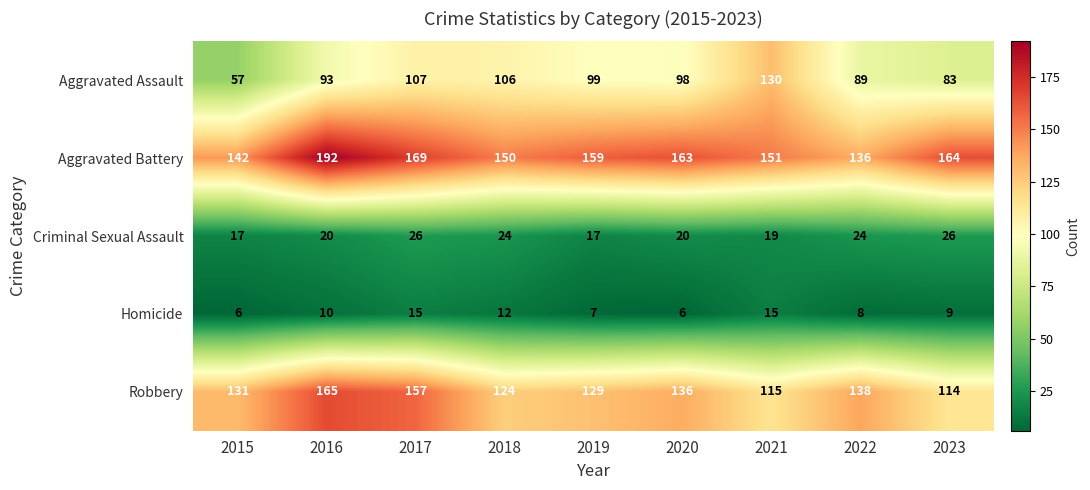

Is it true that Aggravated Battery equals 151 at 2021?

True